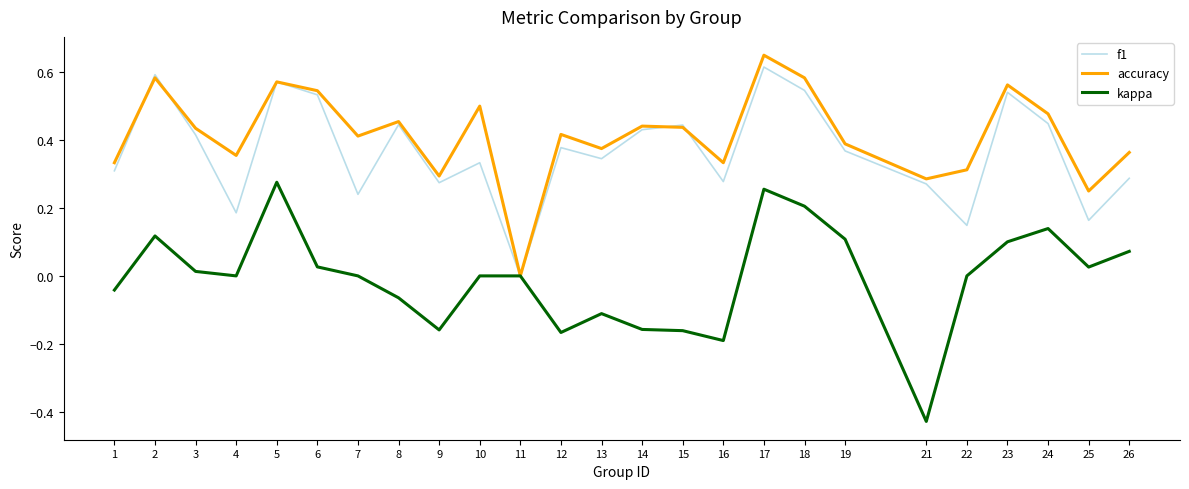

At which category is the sum across all series the highest?

17